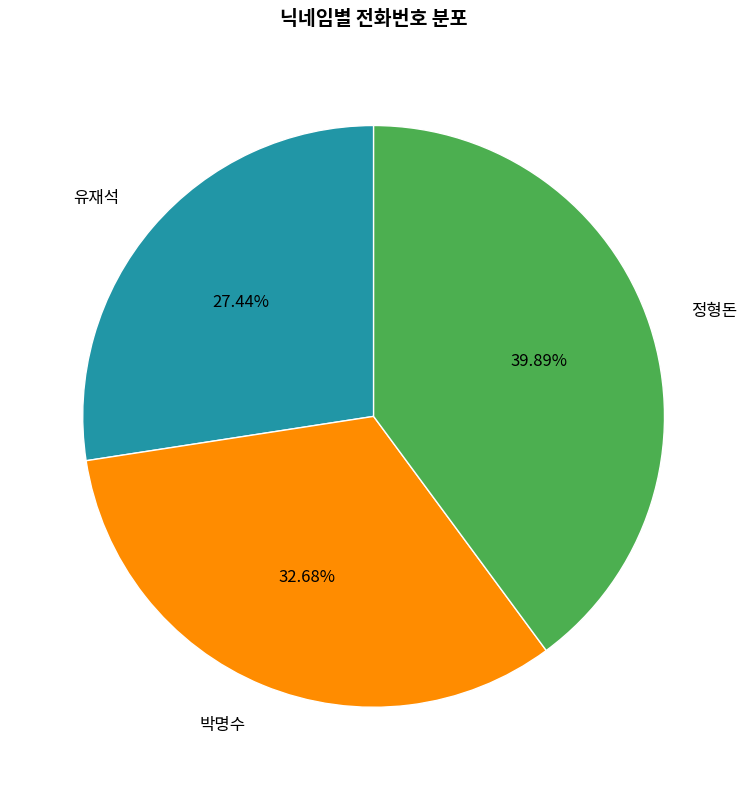

How many slices are in this pie chart?

3